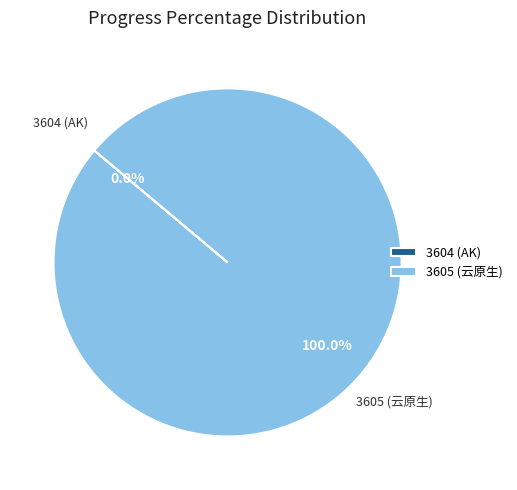

Rank the categories by value from highest to lowest.

3605 (云原生), 3604 (AK)